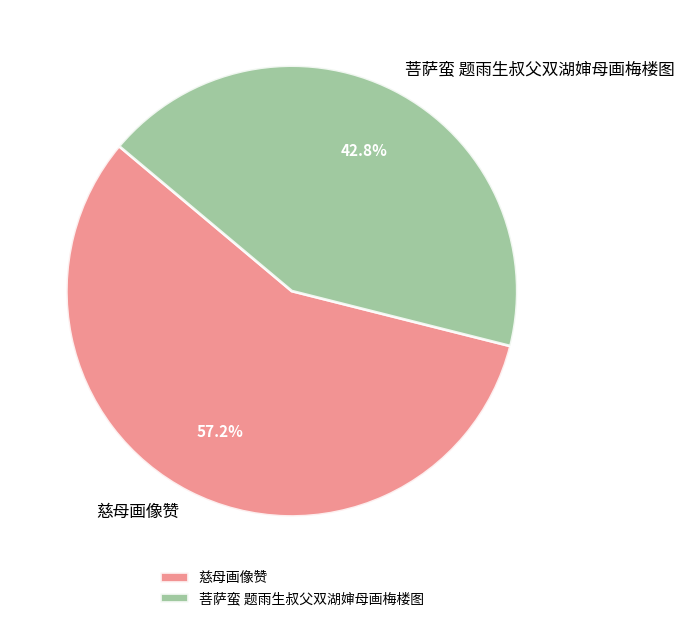

Rank the categories by value from highest to lowest.

慈母画像赞, 菩萨蛮 题雨生叔父双湖婶母画梅楼图